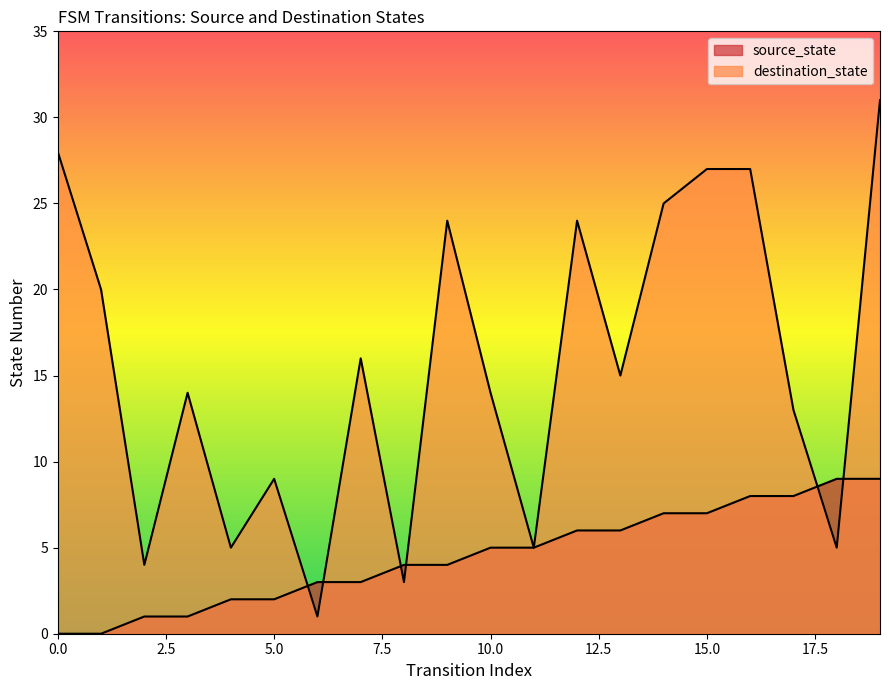

The value of source_state at 19 is 9. True or false?

True